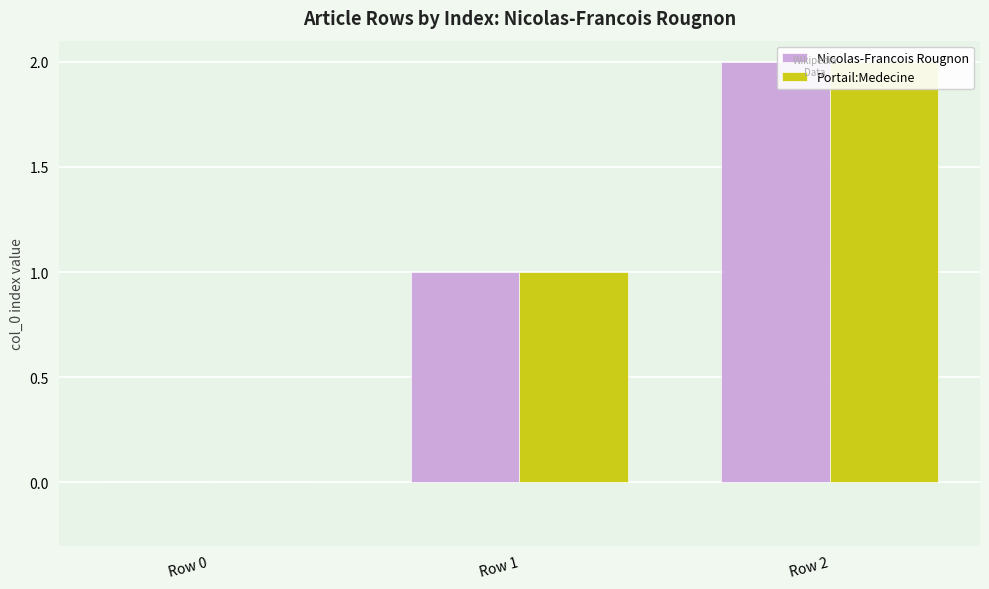

The value of Nicolas-Francois Rougnon at Row 1 is 1. True or false?

True